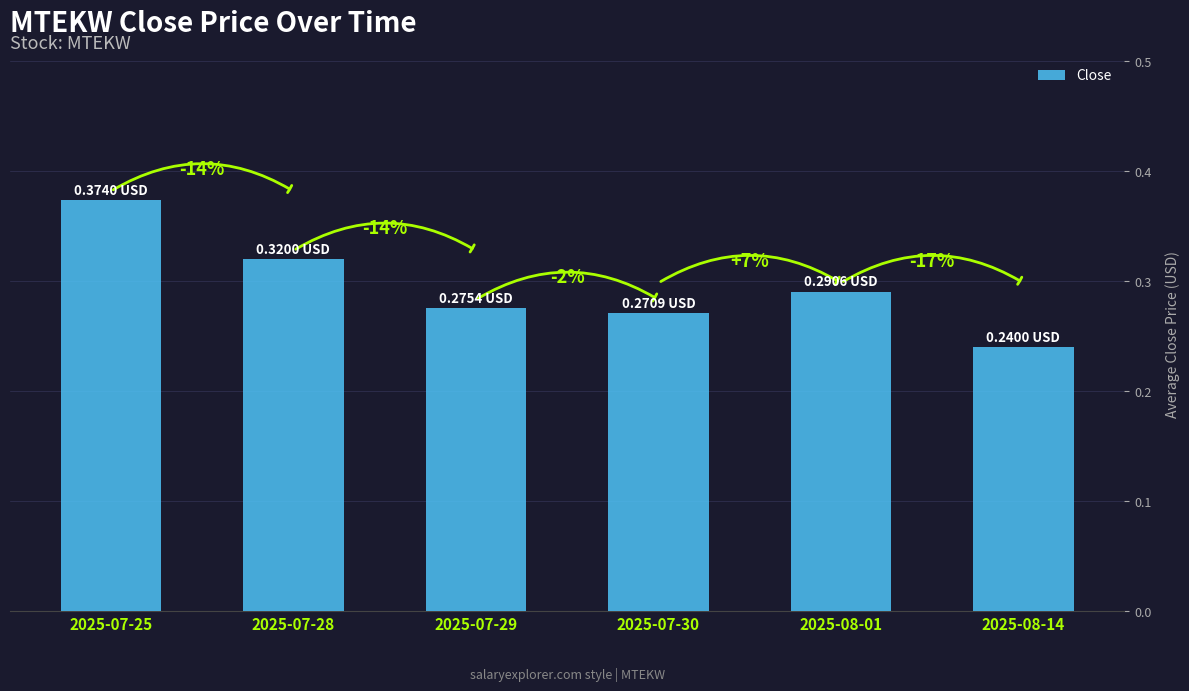

What is the minimum value shown in the chart?

0.2